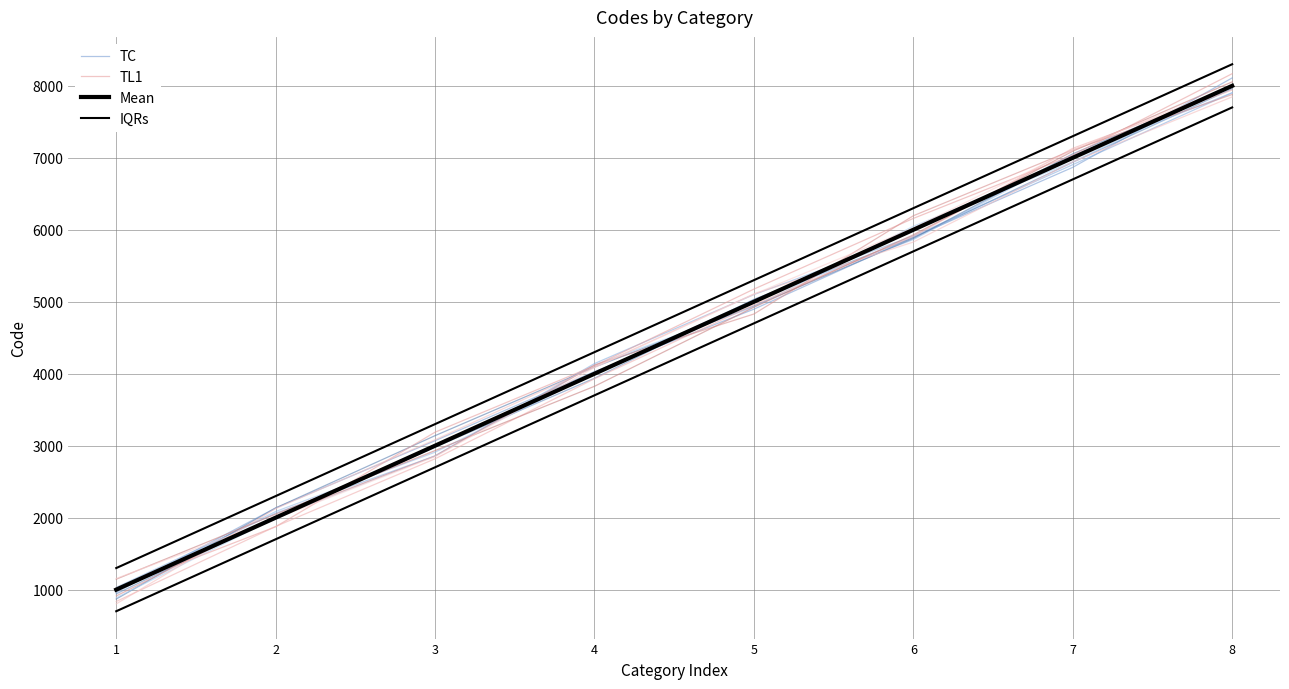

At how many categories does at least one series exceed 2257?

7